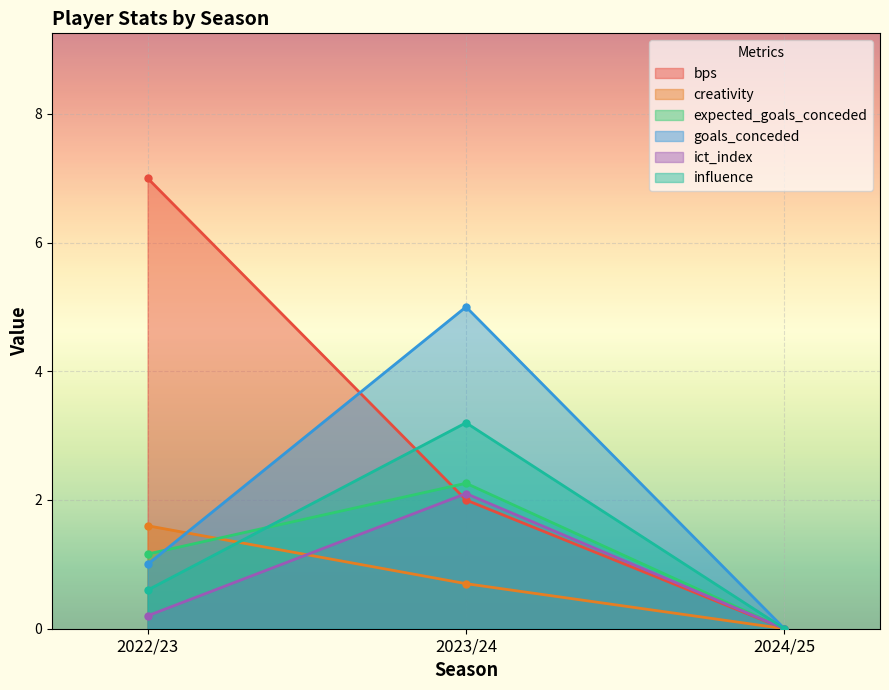

Is the value of creativity at 2023/24 greater than the value of goals_conceded at 2022/23?

No